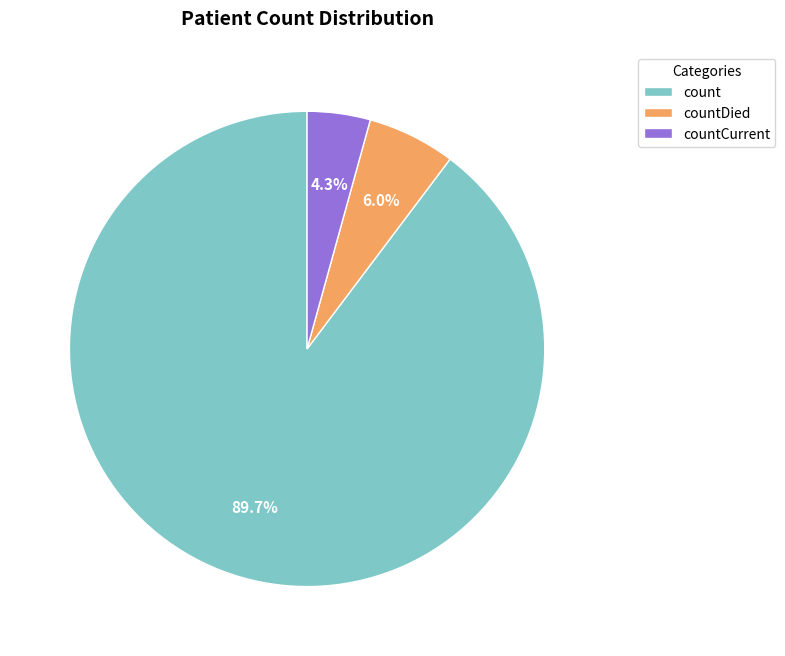

Combined, do count and countCurrent account for over 50%?

Yes